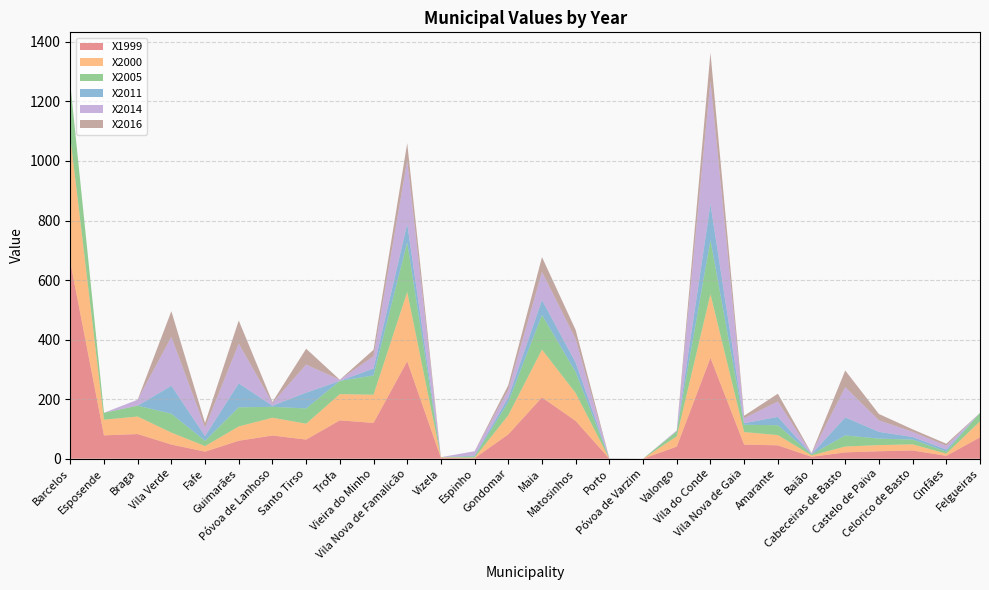

Reading left to right, transcribe all the data shown in this chart.

X1999: 661.1	78.4	82.9	47.6	23.8	60.4	77.9	64.3	128.8	120.2	327.3	3.0	1.8	81.8	206.0	126.9	0.0	0.0	40.8	338.8	47.5	45.0	6.5	21.3	25.1	27.7	9.6	71.7
X2000: 420.2	52.7	58.8	40.2	18.5	47.9	59.8	53.2	88.1	94.8	232.8	1.5	1.9	64.3	160.5	93.6	0.0	0.0	34.5	213.9	41.9	34.4	4.7	19.7	20.6	20.6	7.4	53.8
X2005: 178.0	23.1	36.4	63.2	17.7	64.3	36.5	51.3	44.3	64.6	166.0	0.7	4.1	44.1	115.9	70.4	0.1	0.0	16.7	181.8	24.6	33.0	3.1	37.1	21.7	15.9	7.0	28.4
X2011: 0.0	0.0	0.0	94.0	16.2	80.5	3.8	53.1	0.0	23.4	63.0	0.0	2.7	15.4	50.6	32.0	0.3	0.0	0.0	121.1	5.2	28.2	0.9	60.6	22.9	8.8	6.8	0.0
X2014: 0.0	0.0	20.0	164.4	28.6	133.5	9.2	94.2	4.1	41.0	212.5	0.0	14.6	26.0	94.2	78.9	0.5	0.0	3.2	412.4	16.8	51.4	2.4	101.7	38.6	17.3	12.7	0.0
X2016: 0.0	0.0	0.1	86.1	15.2	77.6	3.4	53.3	0.0	21.9	58.4	0.0	0.0	15.5	49.9	30.6	0.3	0.0	0.0	95.8	8.4	26.3	1.2	55.9	21.4	8.4	6.9	0.0